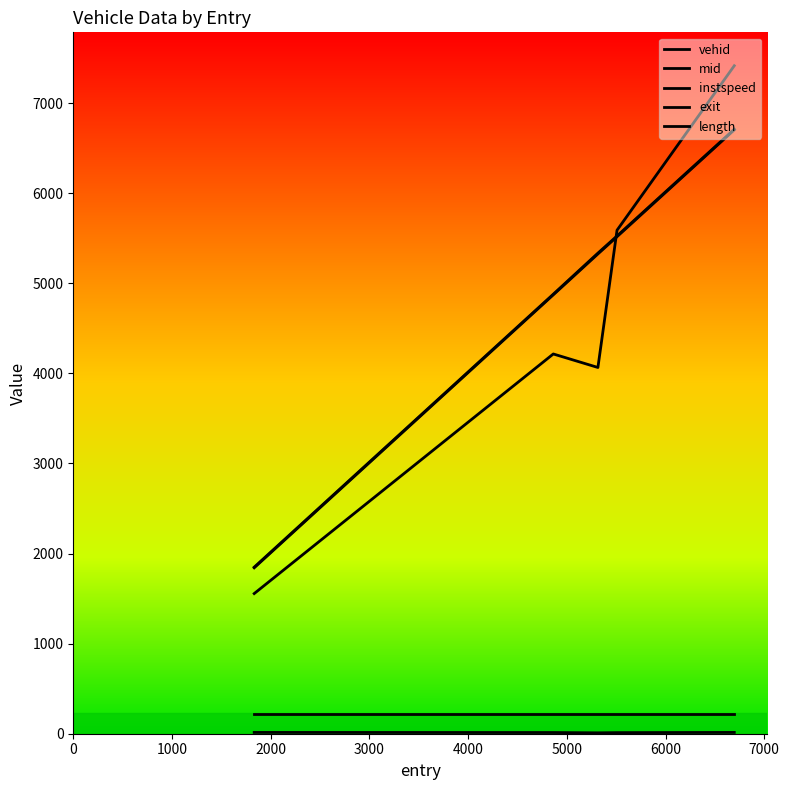

How many lines are shown in the chart?

5